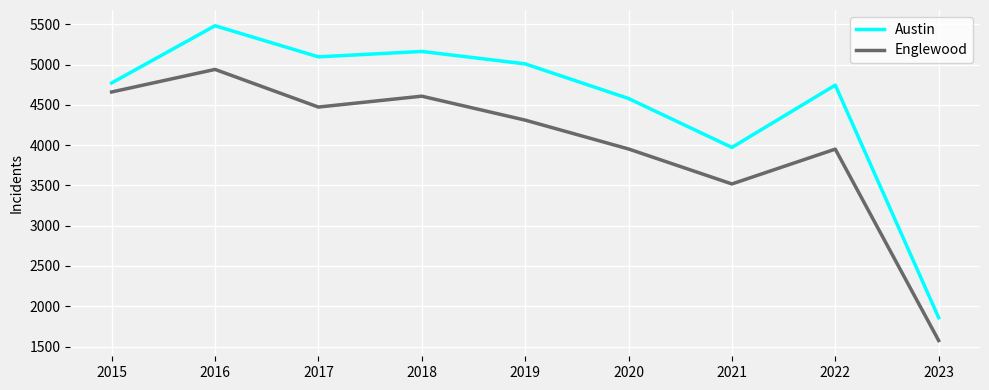

What is the difference between the Austin values at 2018 and 2017?

67